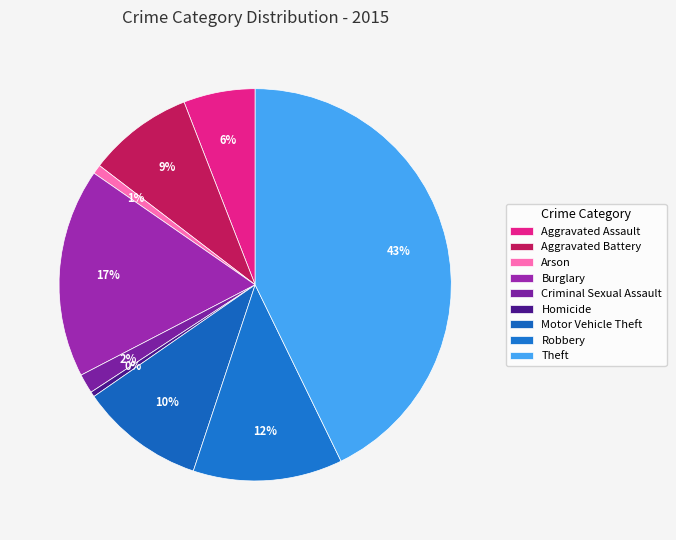

How much of the chart is everything except Robbery?

87.7%